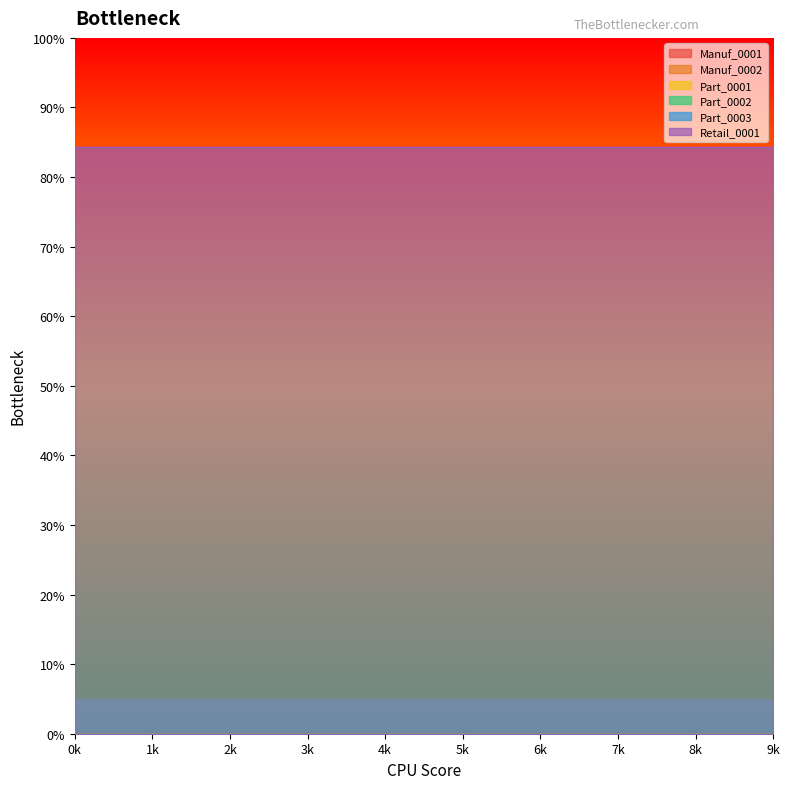

True or false: Manuf_0001 has more than 2 interior local peaks.

False